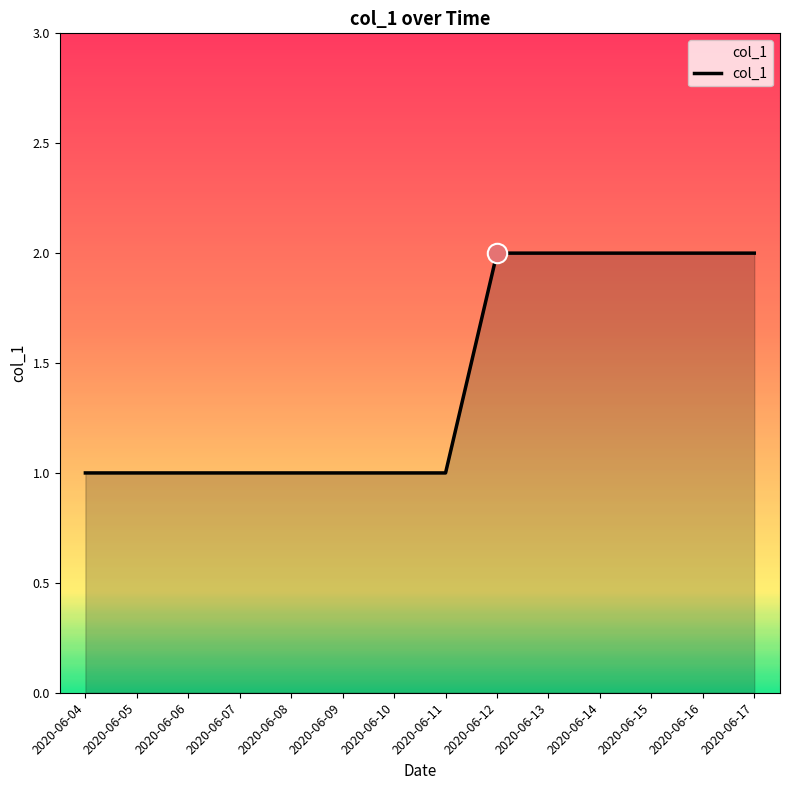

The value at 2020-06-07 is 2. True or false?

False